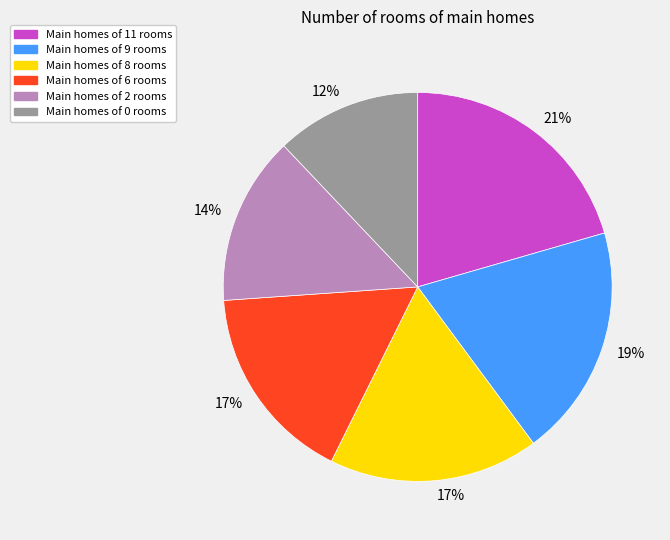

The Main homes of 0 rooms slice represents 1% of the pie. True or false?

False